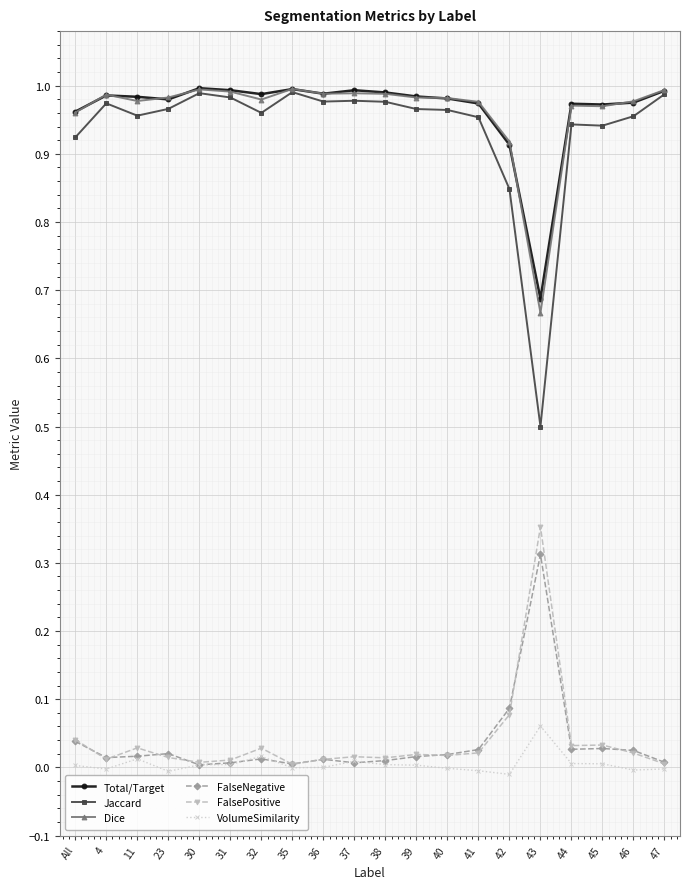

What is the label of the 8th point from the right?

40